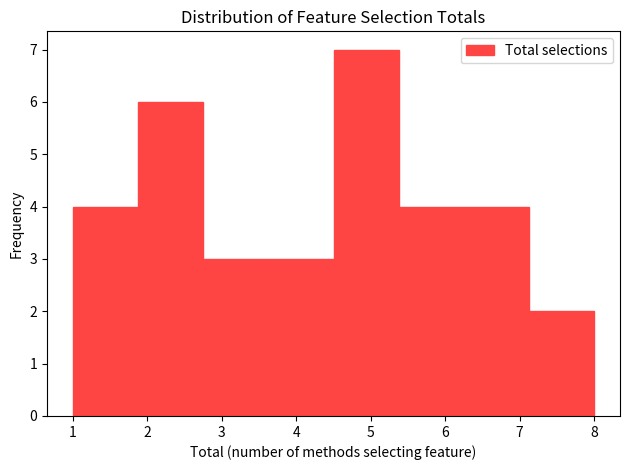

Which range on the x-axis has the tallest bar?

4.5 to 5.4